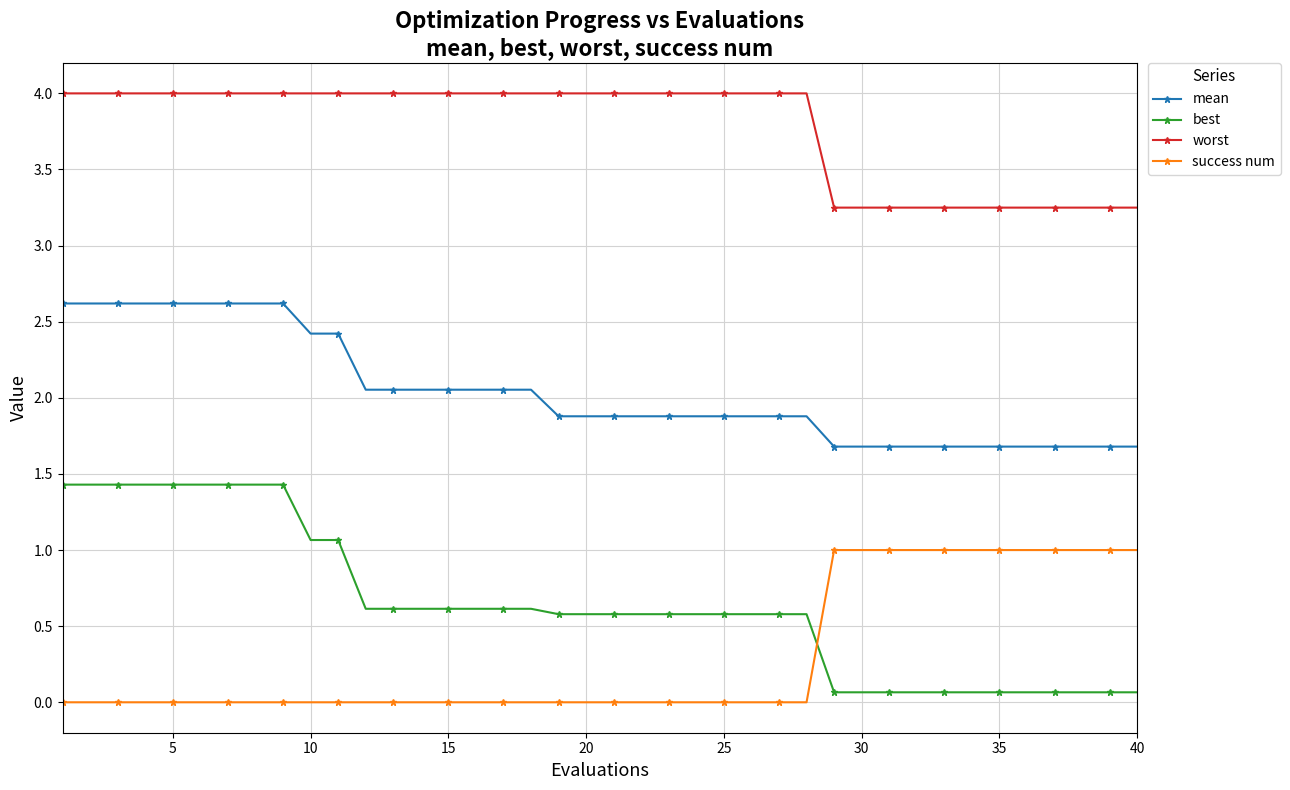

What is the difference between the second highest and second lowest values in the best series?

1.4